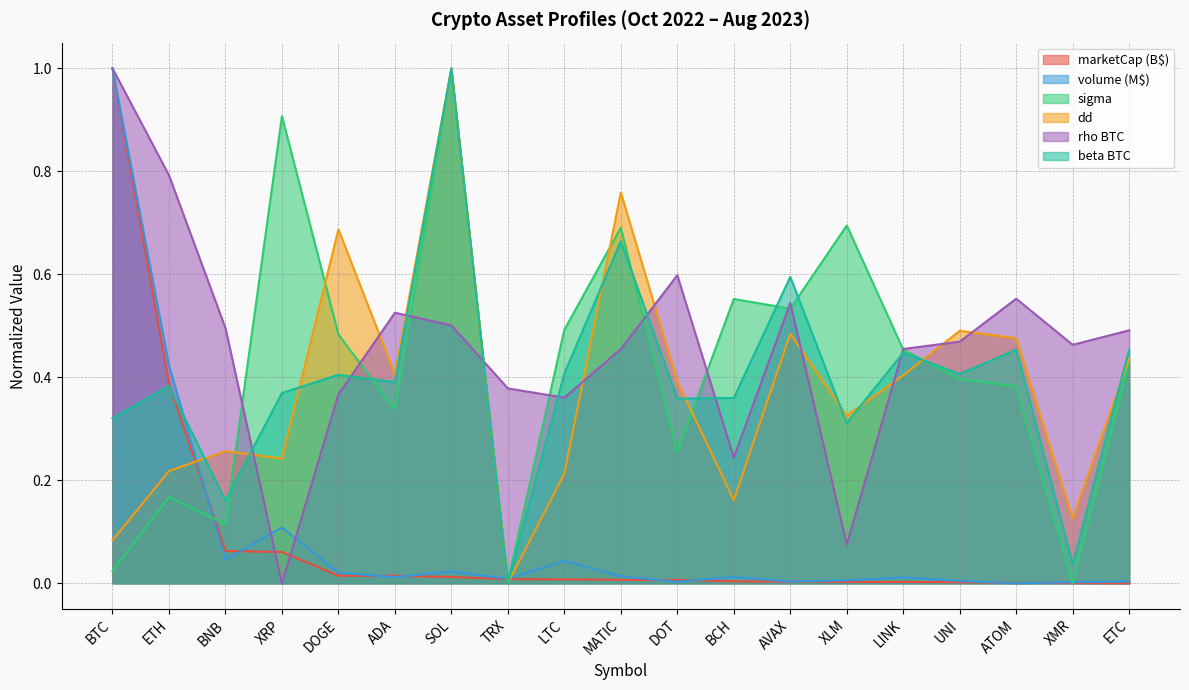

Which category has the highest value across all series?

BTC